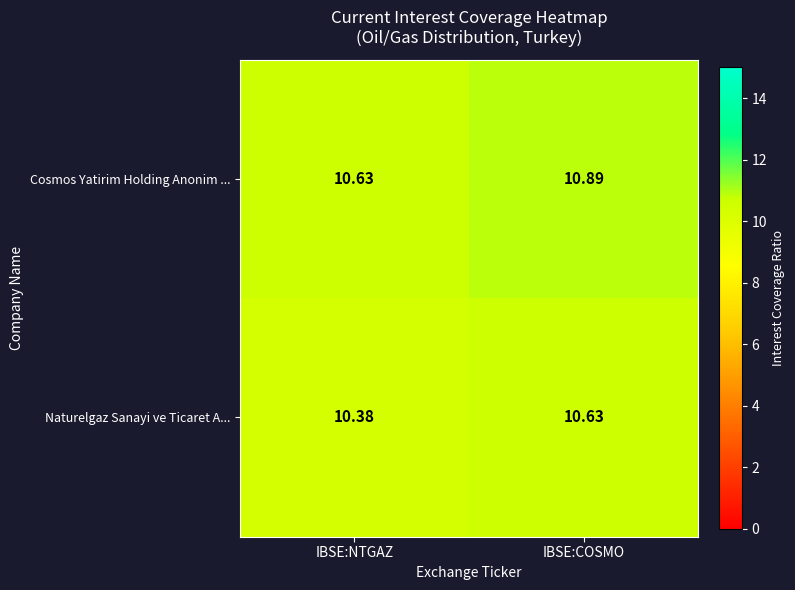

Between IBSE:NTGAZ and IBSE:COSMO, which series saw the biggest shift?

Cosmos Yatirim Holding Anonim ...